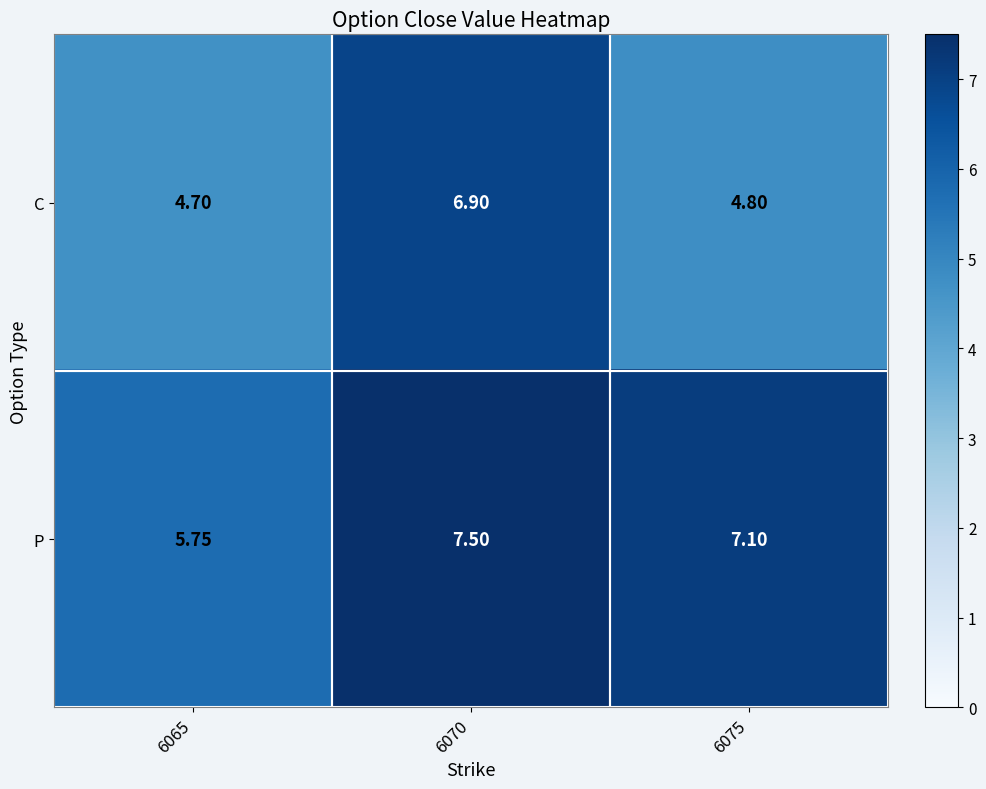

Count the number of categories in the chart.

3